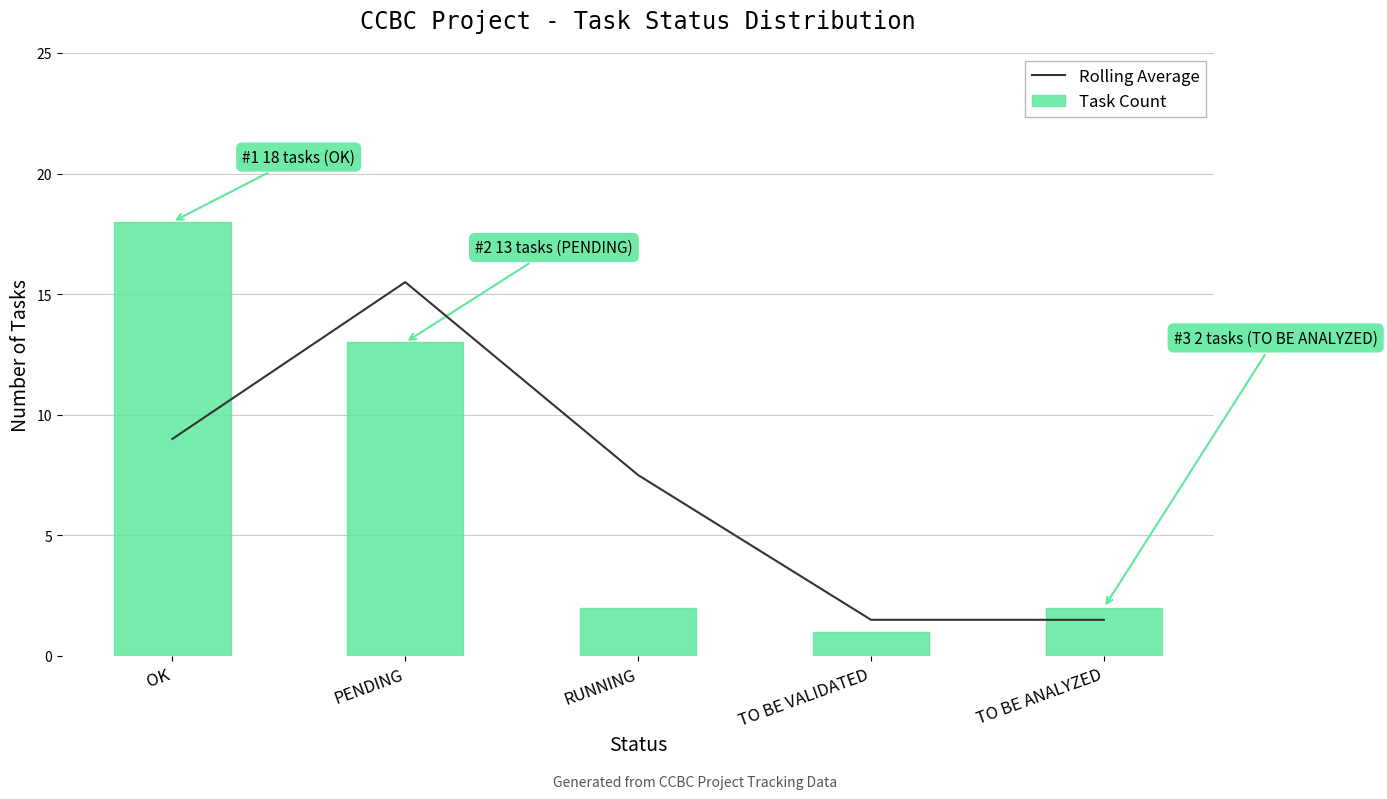

Reading left to right, extract all data points from this chart.

Rolling Average: 9.0	15.5	7.5	1.5	1.5
Task Count: 18.0	13.0	2.0	1.0	2.0